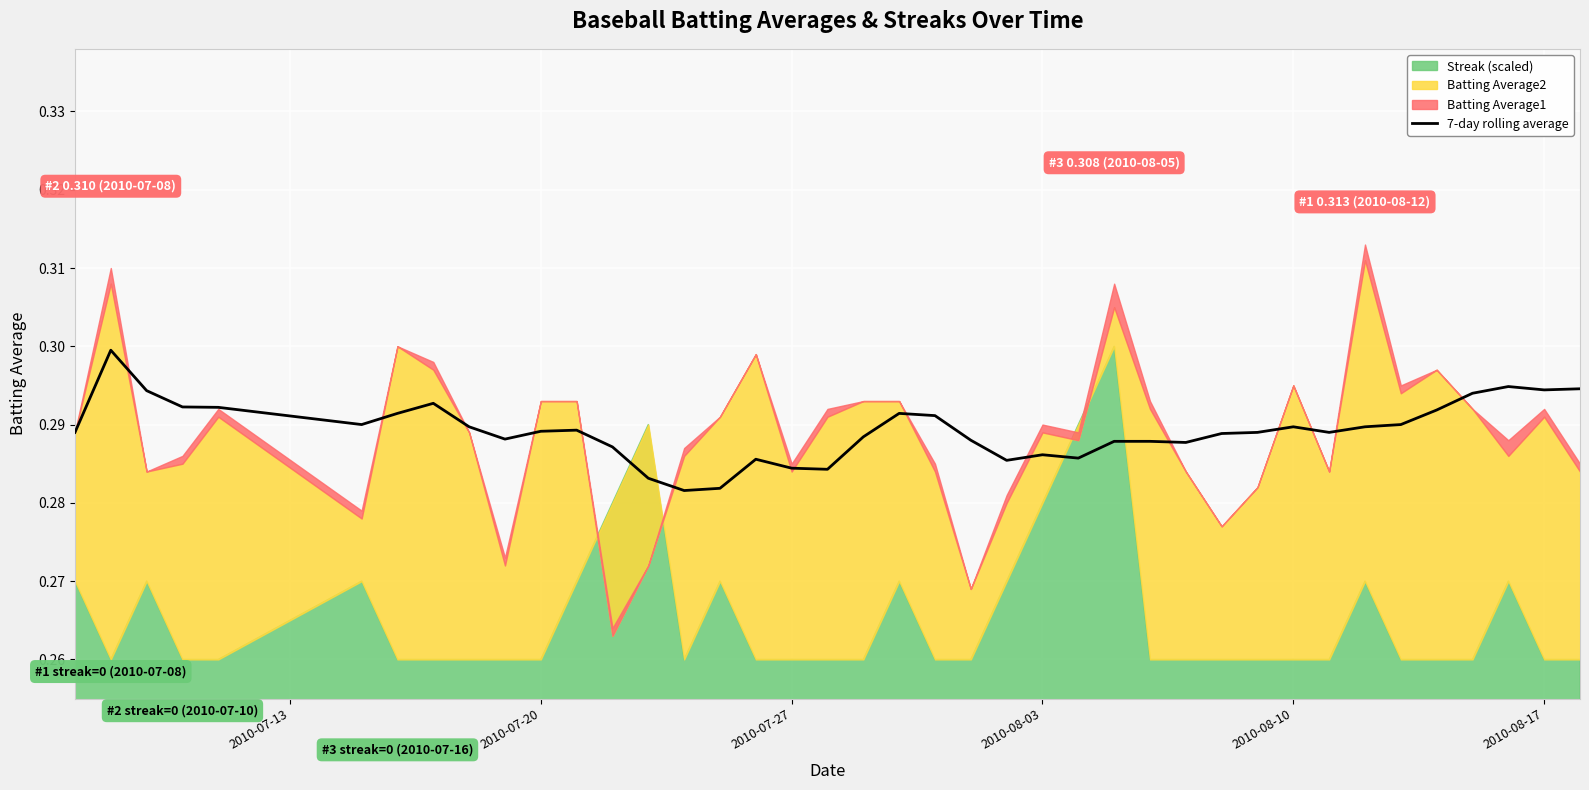

True or false: the data has more than 1 interior local peaks.

True